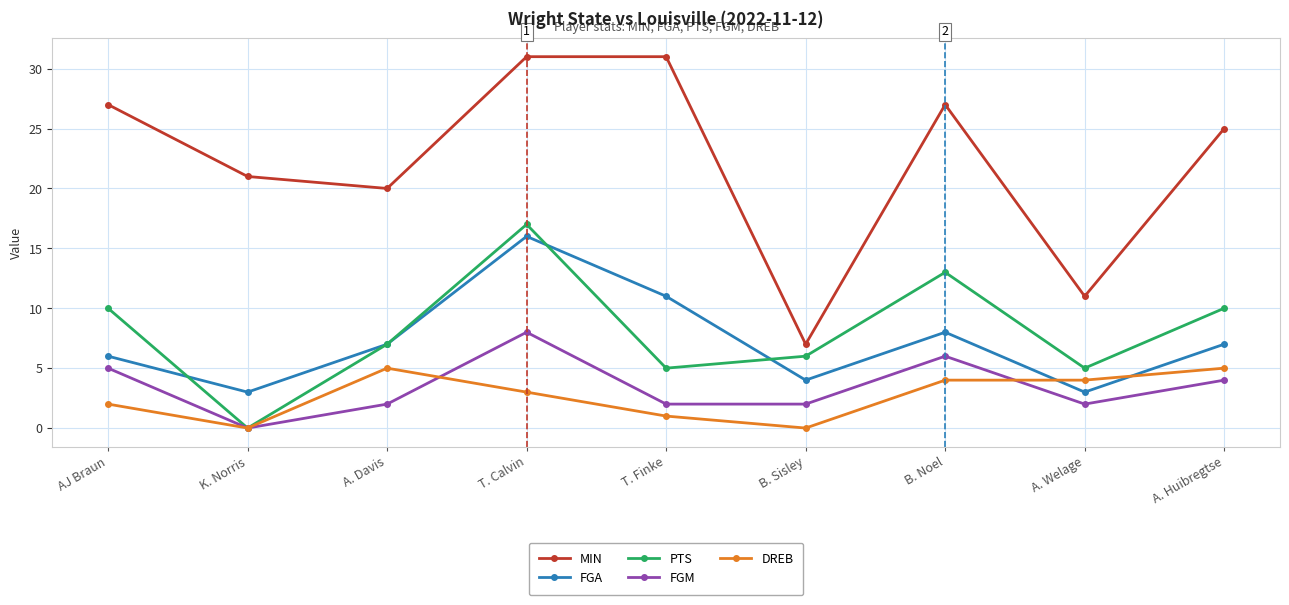

Reading right to left, extract all data points from this chart.

MIN: A. Huibregtse=25	A. Welage=11	B. Noel=27	B. Sisley=7	T. Finke=31	T. Calvin=31	A. Davis=20	K. Norris=21	AJ Braun=27
FGA: A. Huibregtse=7	A. Welage=3	B. Noel=8	B. Sisley=4	T. Finke=11	T. Calvin=16	A. Davis=7	K. Norris=3	AJ Braun=6
PTS: A. Huibregtse=10	A. Welage=5	B. Noel=13	B. Sisley=6	T. Finke=5	T. Calvin=17	A. Davis=7	K. Norris=0	AJ Braun=10
FGM: A. Huibregtse=4	A. Welage=2	B. Noel=6	B. Sisley=2	T. Finke=2	T. Calvin=8	A. Davis=2	K. Norris=0	AJ Braun=5
DREB: A. Huibregtse=5	A. Welage=4	B. Noel=4	B. Sisley=0	T. Finke=1	T. Calvin=3	A. Davis=5	K. Norris=0	AJ Braun=2